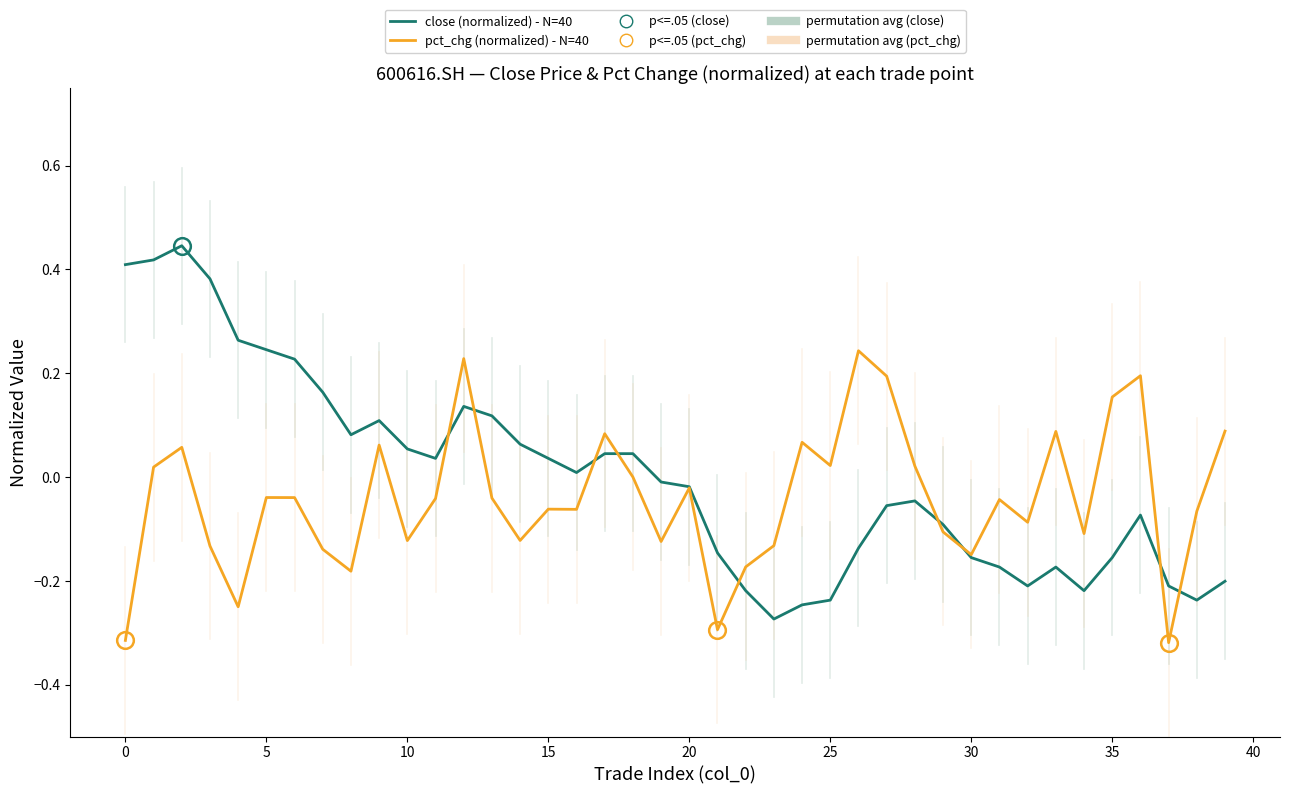

Rank the series by their maximum value, from lowest to highest.

pct_chg (normalized) - N=40, close (normalized) - N=40